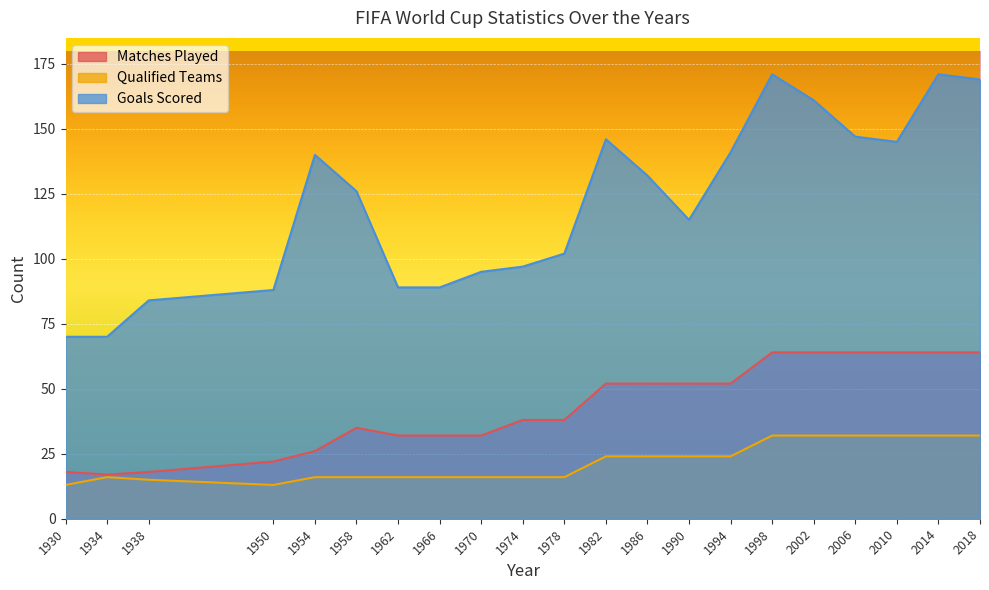

At which category does Matches Played reach its first local peak?

1958